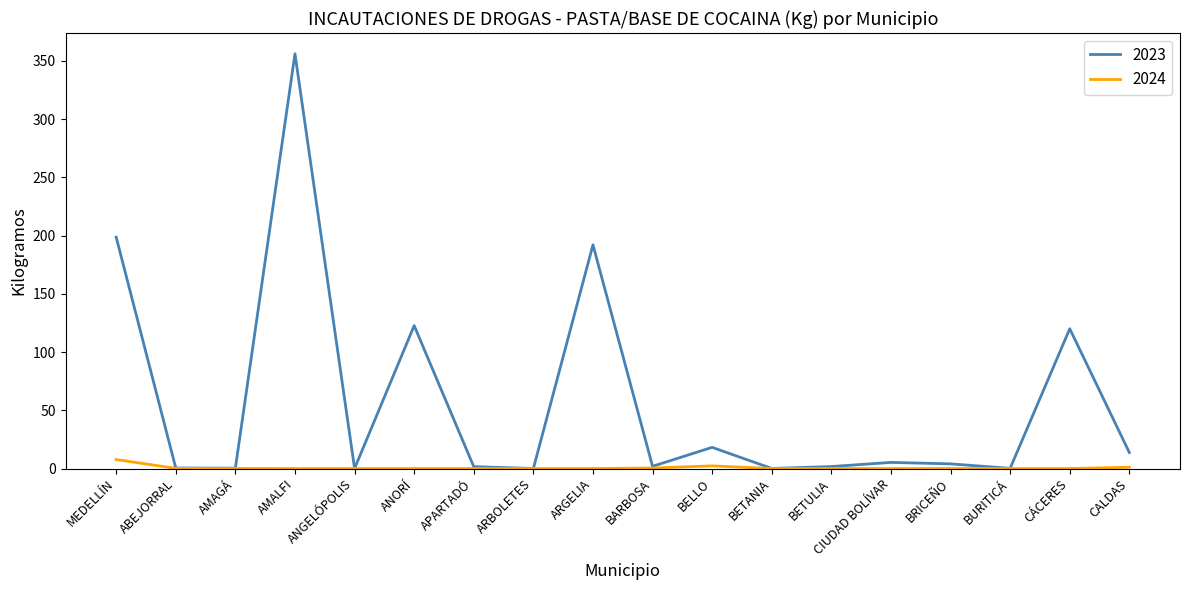

The 2024 series shows 0.0 at BETULIA. True or false?

True